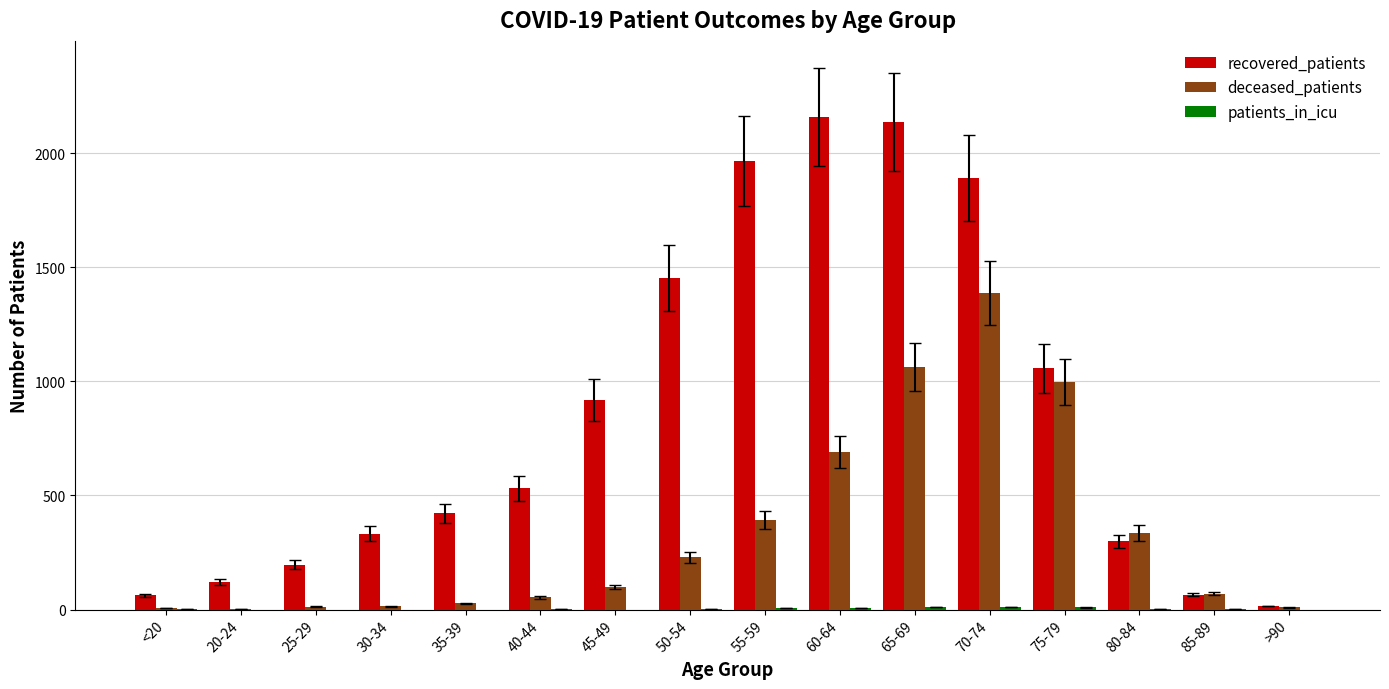

The recovered_patients series shows 15 at >90. True or false?

True